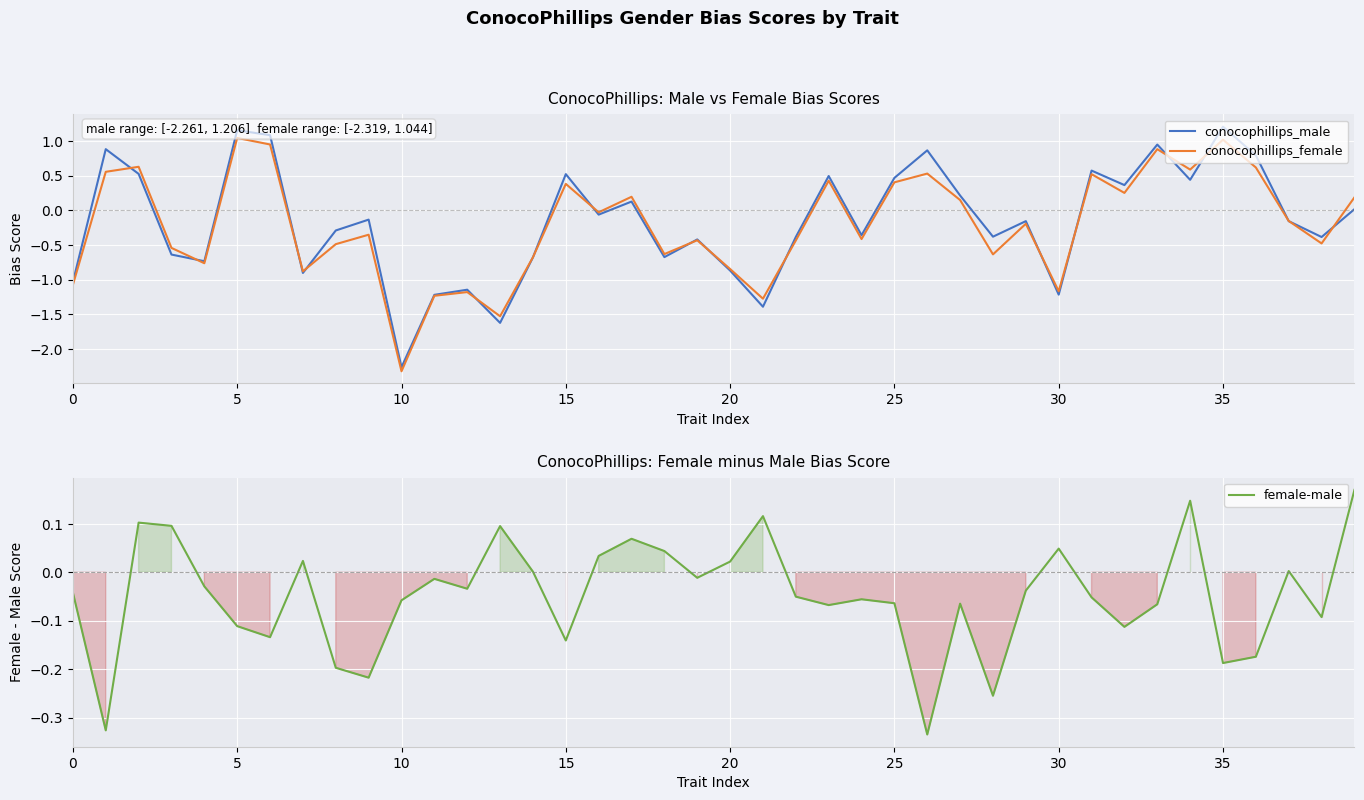

What is the sum of all conocophillips_female values?

-8.4